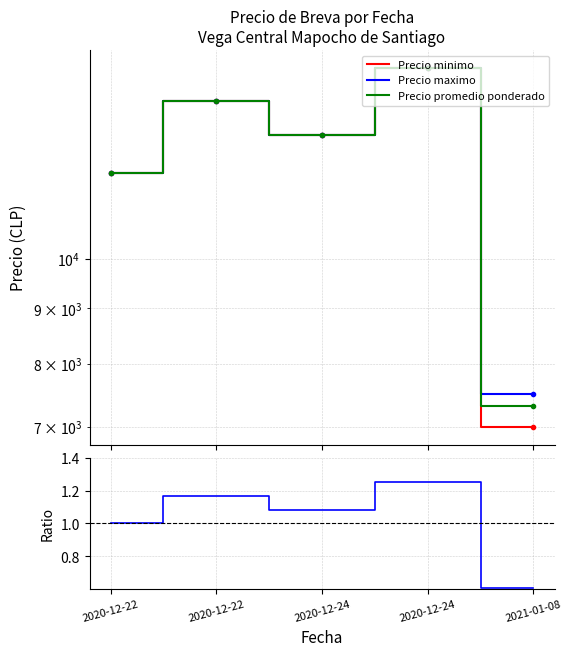

How many data points in Precio $/Kg ratio are above 1?

3